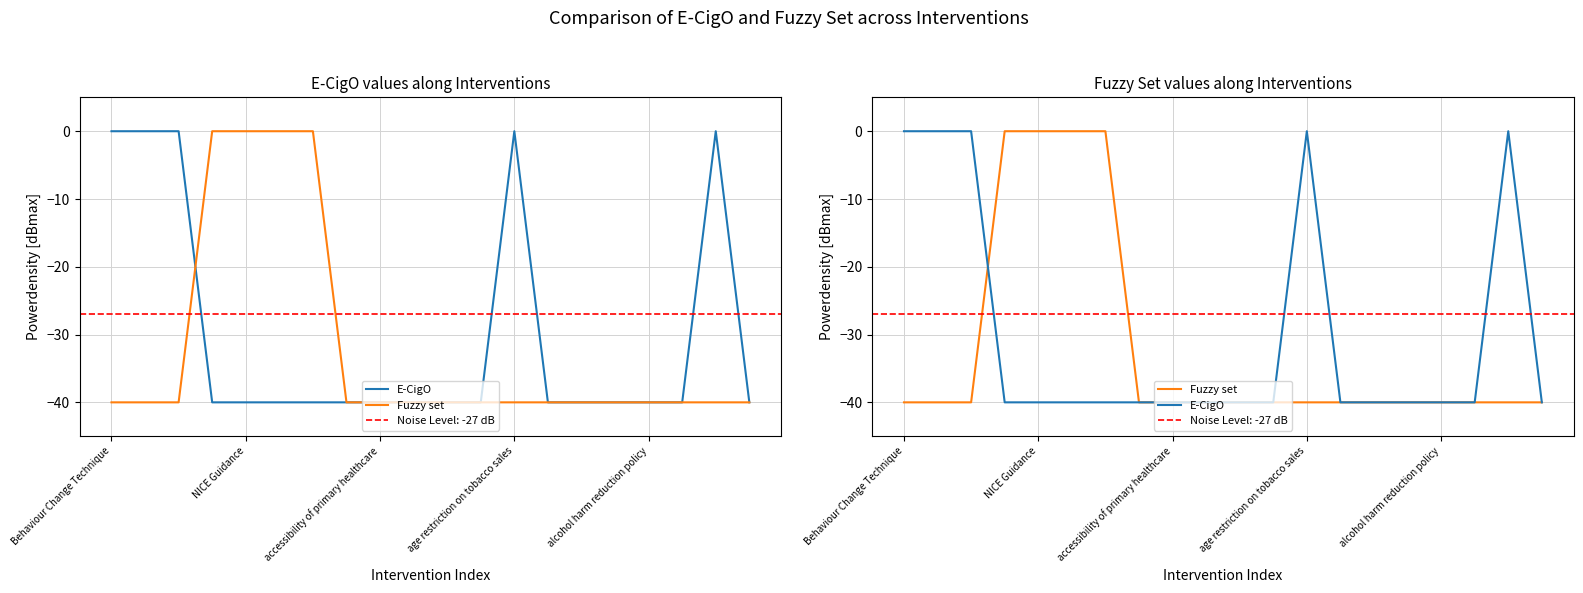

The value of E-CigO at 17 is -40. True or false?

True